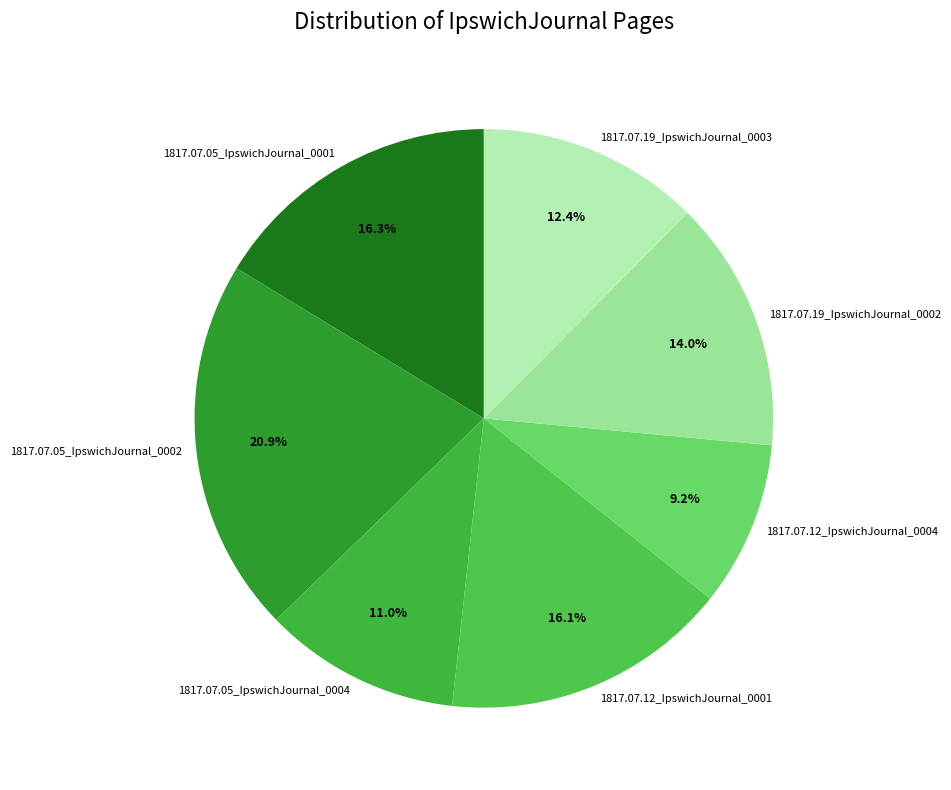

Is it true that 1817.07.05_IpswichJournal_0001 is 16% of the pie?

True